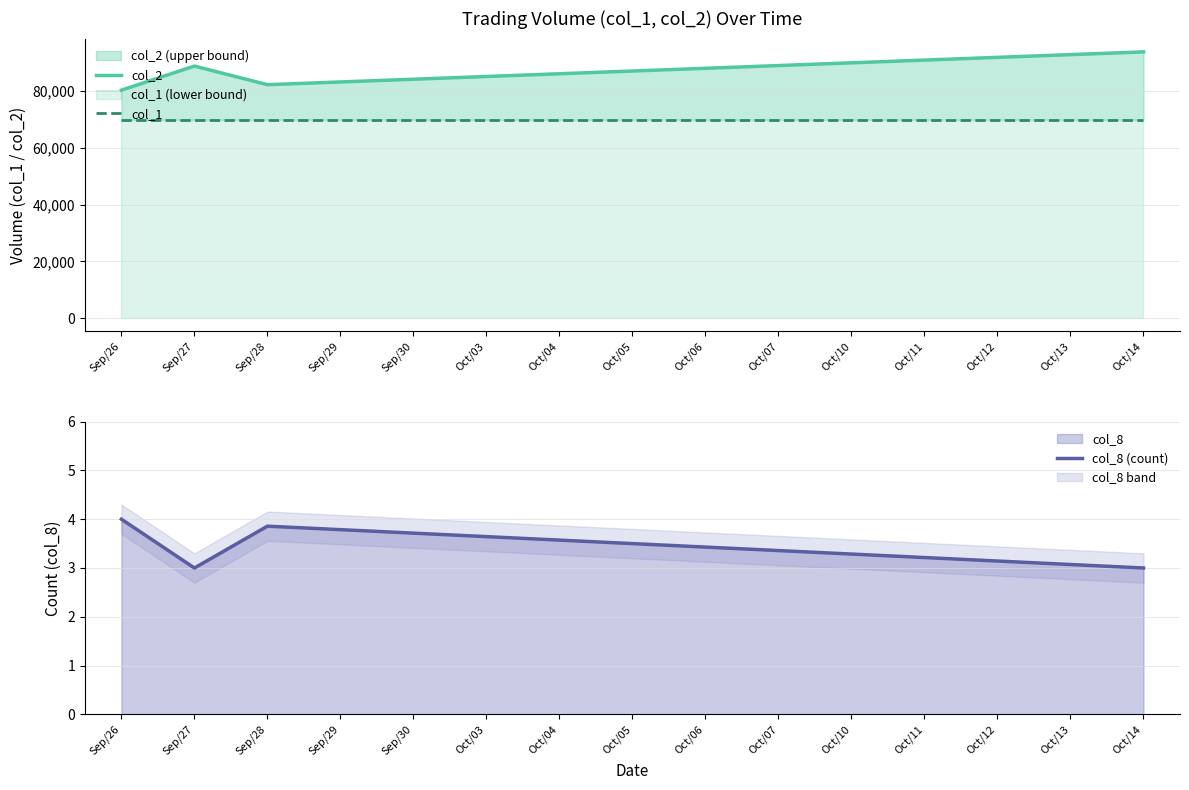

Reading left to right, transcribe all the data shown in this chart.

col_2: Sep/26=80400.0	Sep/27=88900.0	Sep/28=82328.0	Sep/29=83292.0	Sep/30=84257.0	Oct/03=85221.0	Oct/04=86185.0	Oct/05=87150.0	Oct/06=88114.0	Oct/07=89078.0	Oct/10=90042.0	Oct/11=91007.0	Oct/12=91971.0	Oct/13=92935.0	Oct/14=93900.0
col_1: Sep/26=70000.0	Sep/27=70000.0	Sep/28=70000.0	Sep/29=70000.0	Sep/30=70000.0	Oct/03=70000.0	Oct/04=70000.0	Oct/05=70000.0	Oct/06=70000.0	Oct/07=70000.0	Oct/10=70000.0	Oct/11=70000.0	Oct/12=70000.0	Oct/13=70000.0	Oct/14=70000.0
col_8 (count): Sep/26=4.0	Sep/27=3.0	Sep/28=3.9	Sep/29=3.8	Sep/30=3.7	Oct/03=3.6	Oct/04=3.6	Oct/05=3.5	Oct/06=3.4	Oct/07=3.4	Oct/10=3.3	Oct/11=3.2	Oct/12=3.1	Oct/13=3.1	Oct/14=3.0